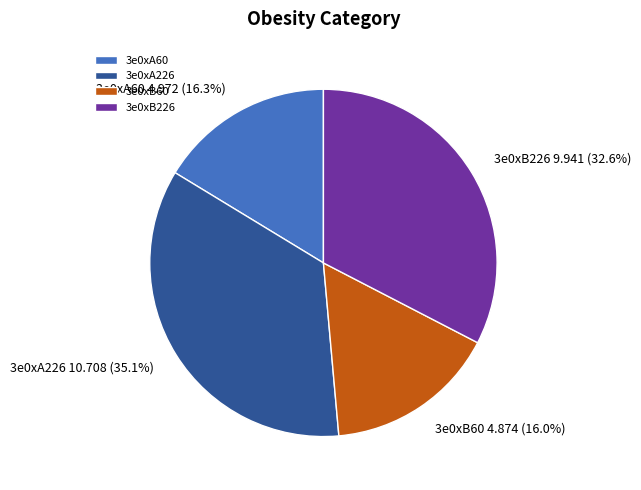

Between 3e0xA60 and 3e0xB226, which is larger?

3e0xB226